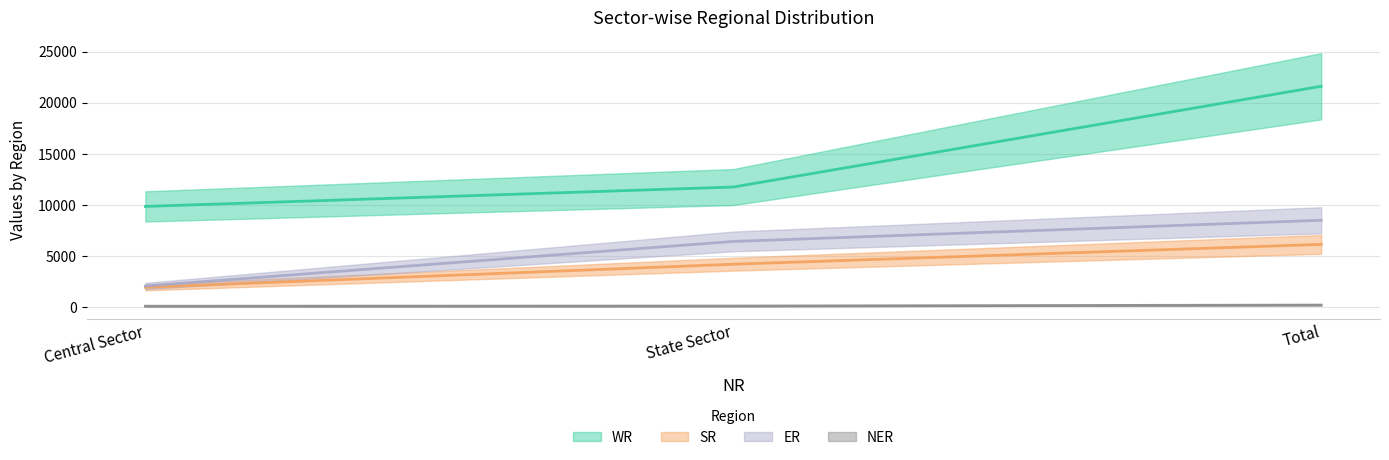

What is the greatest value displayed?

21610